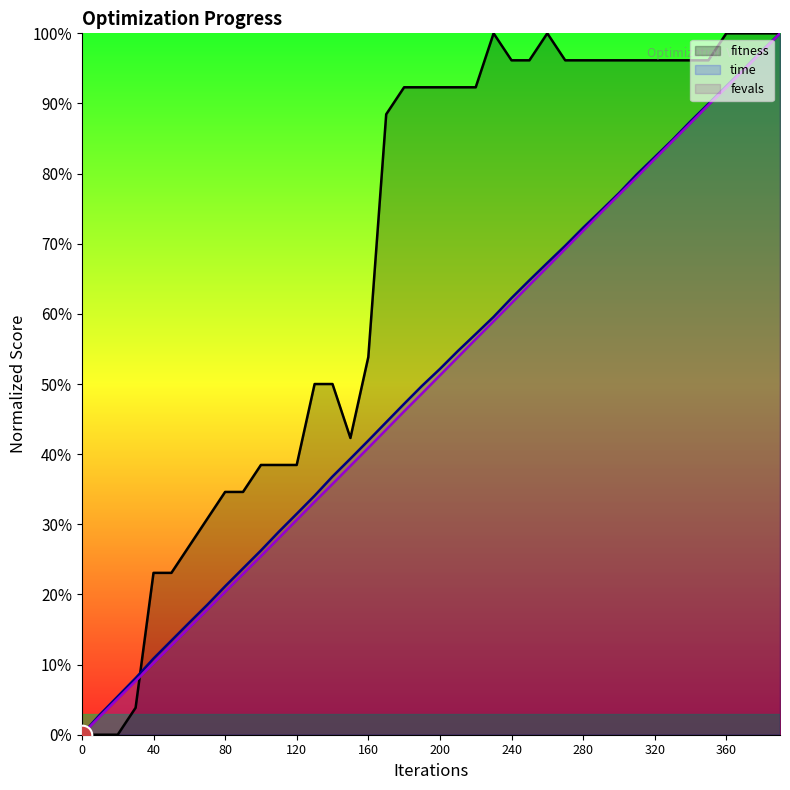

Which series has the largest total across all categories?

fitness